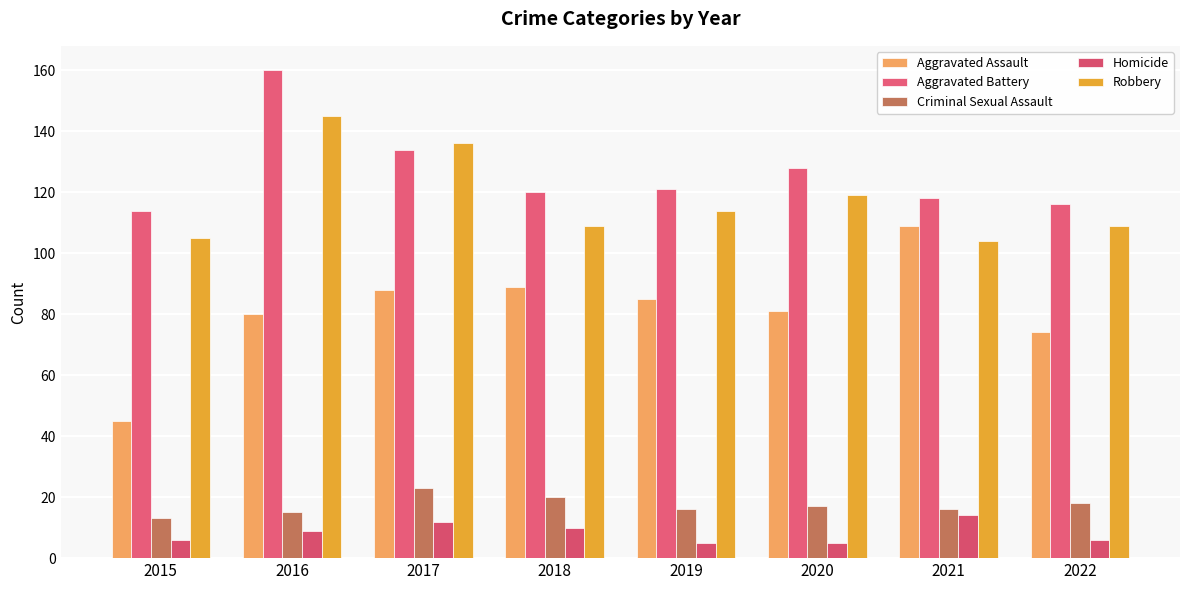

Does the chart contain stacked bars?

No